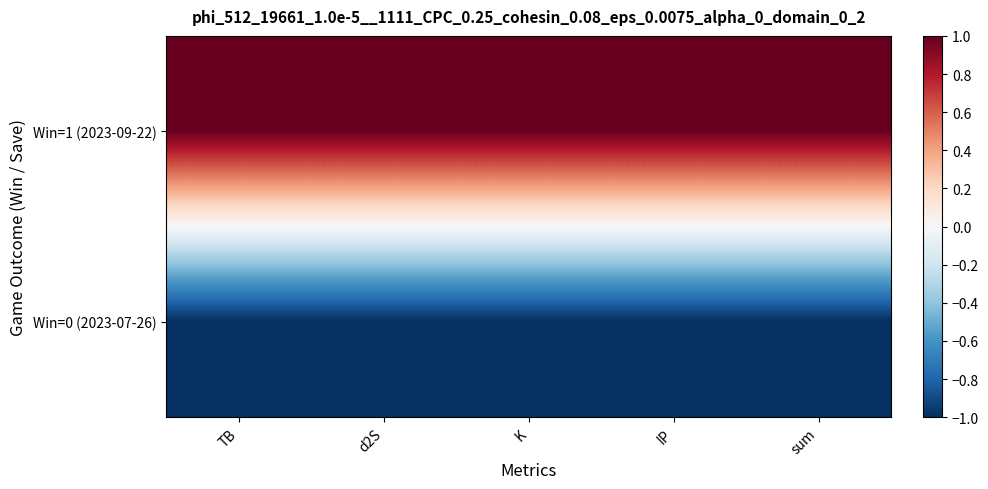

Reading left to right, list all the values displayed in this chart.

Win=1 (2023-09-22): TB=1	d2S=1	K=1	IP=1	sum=1
Win=0 (2023-07-26): TB=-1	d2S=-1	K=-1	IP=-1	sum=-1